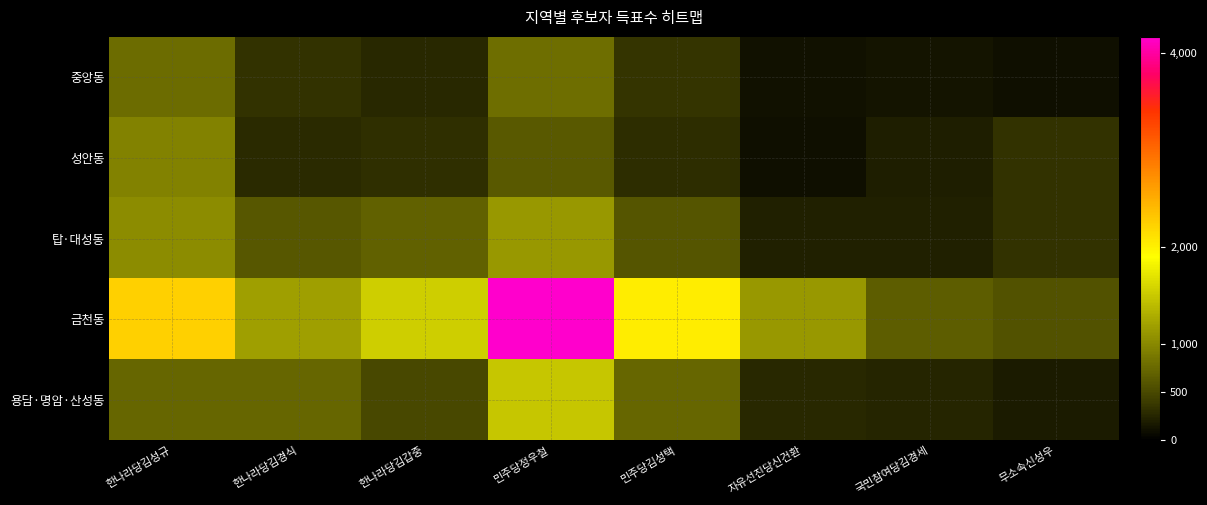

Which has a higher value, 한나라당김경식 or 국민참여당김경세?

한나라당김경식